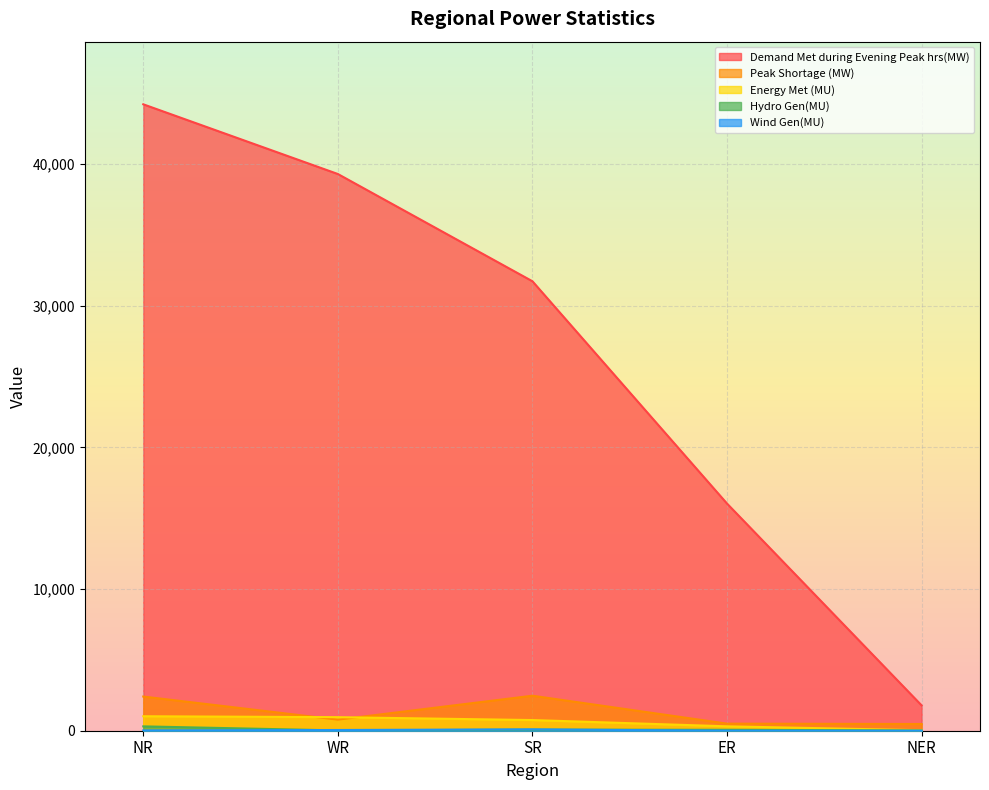

Rank the series at ER from highest to lowest value.

Demand Met during Evening Peak hrs(MW), Peak Shortage (MW), Energy Met (MU), Hydro Gen(MU), Wind Gen(MU)